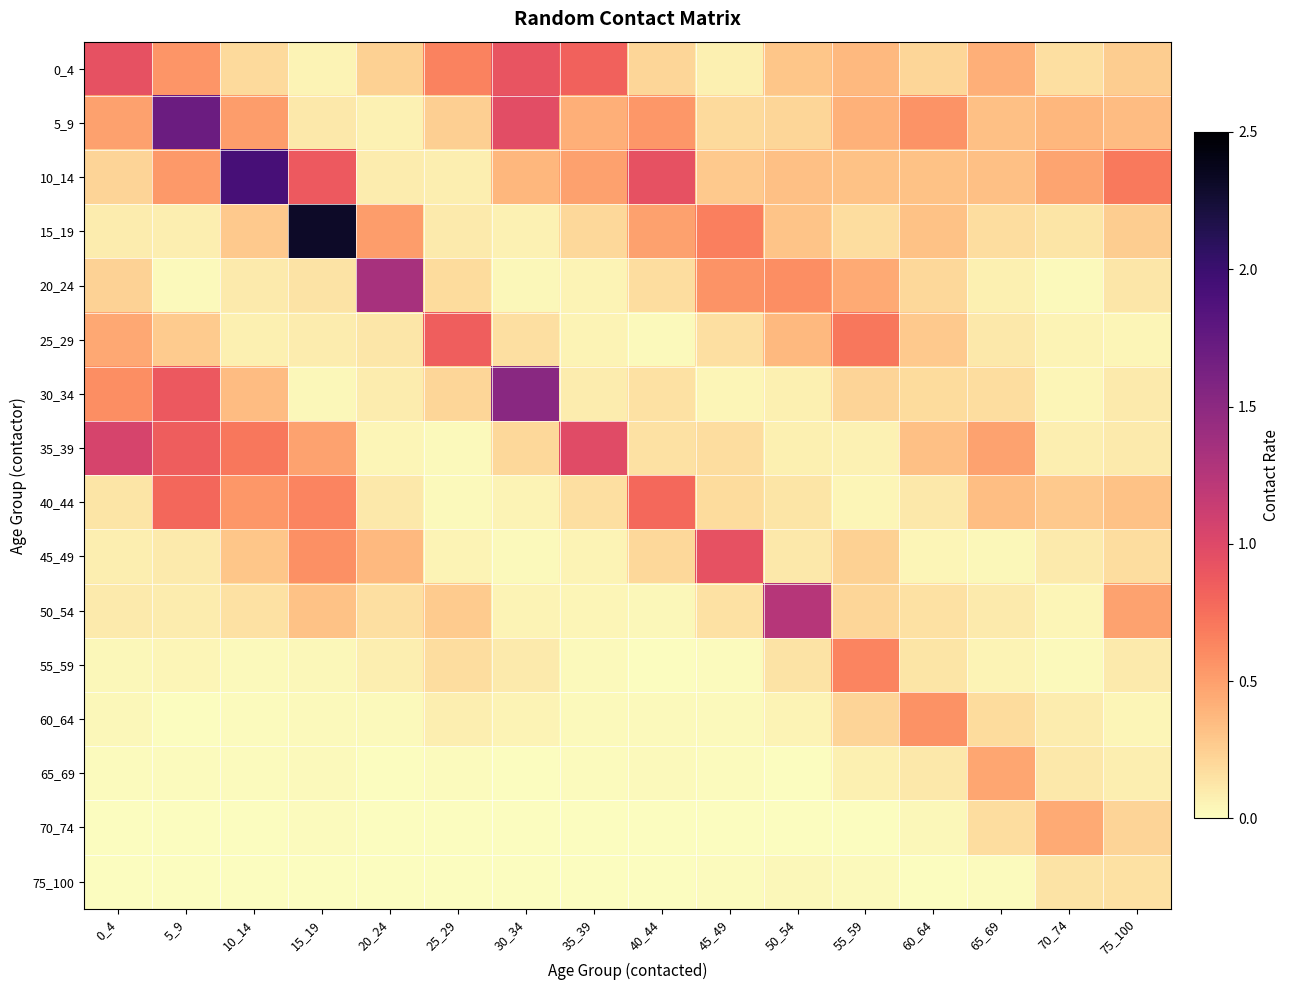

What is the difference between the highest and lowest values at 75_100?

0.6